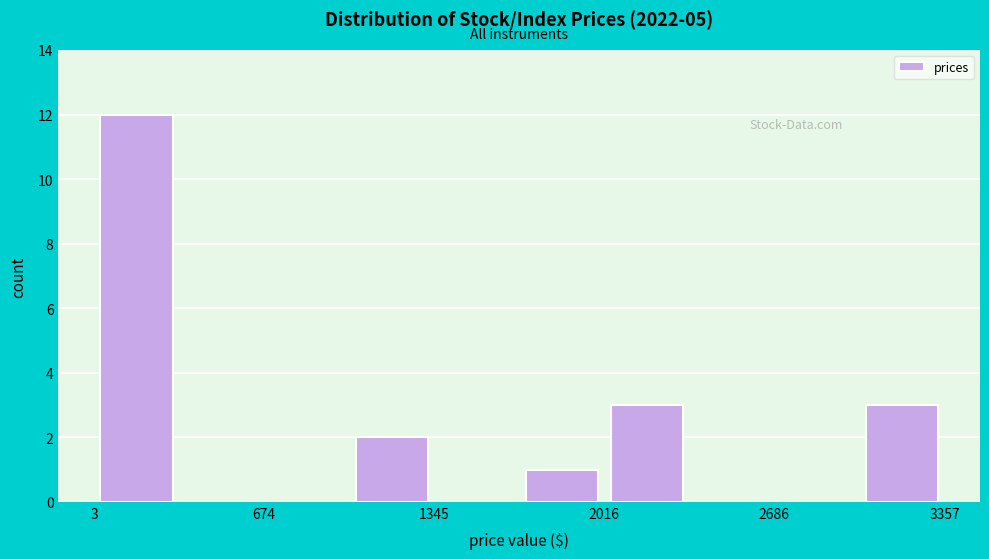

Around what value on the x-axis is the tallest bar? Give the approximate position of its centre, as read against the axis.

200